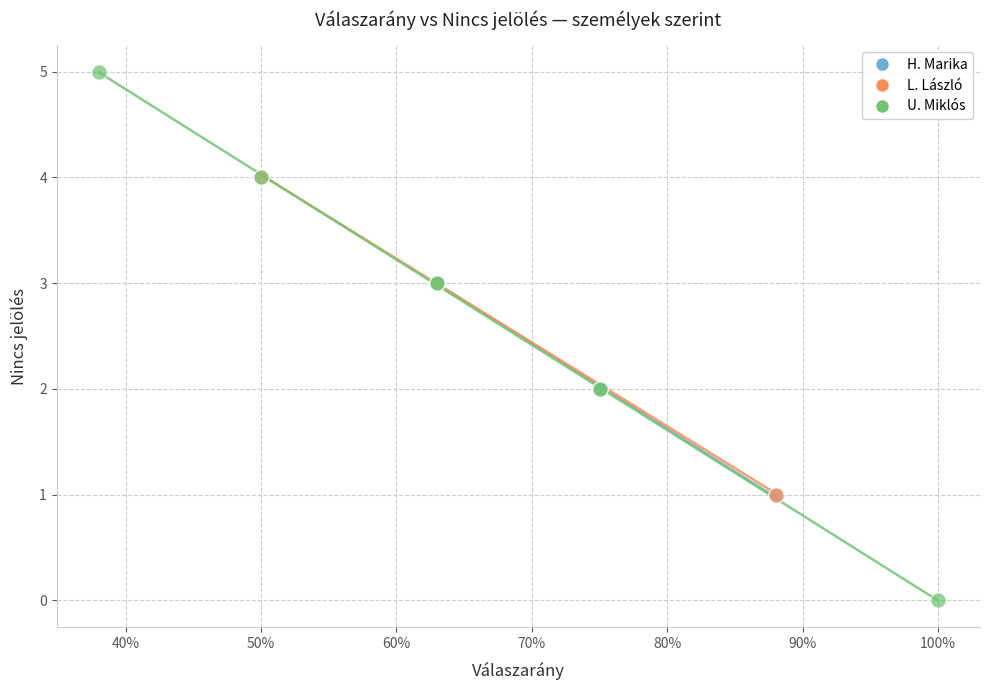

Which series reaches the minimum Y coordinate?

U. Miklós